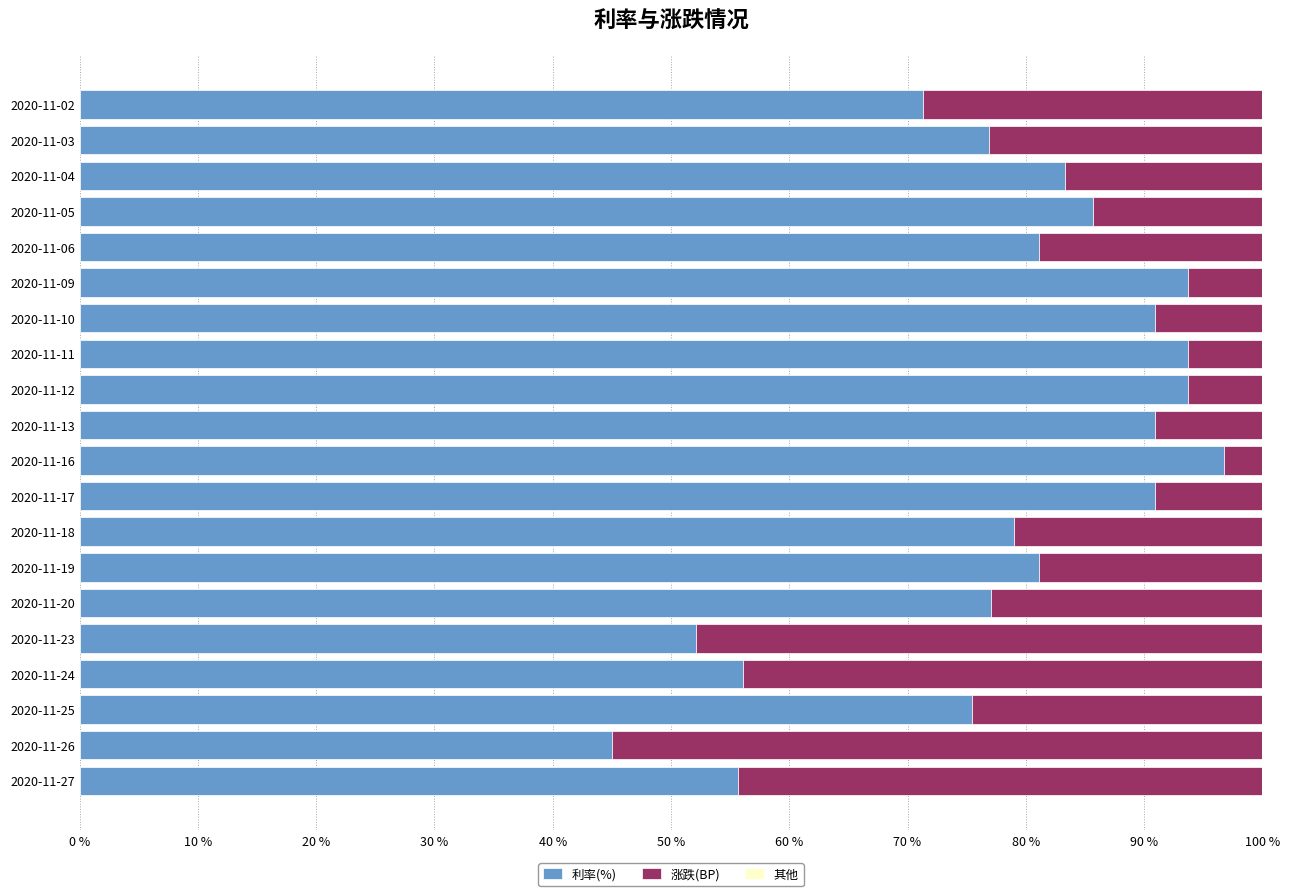

At which label is 利率(%) closest to 70?

2020-11-02